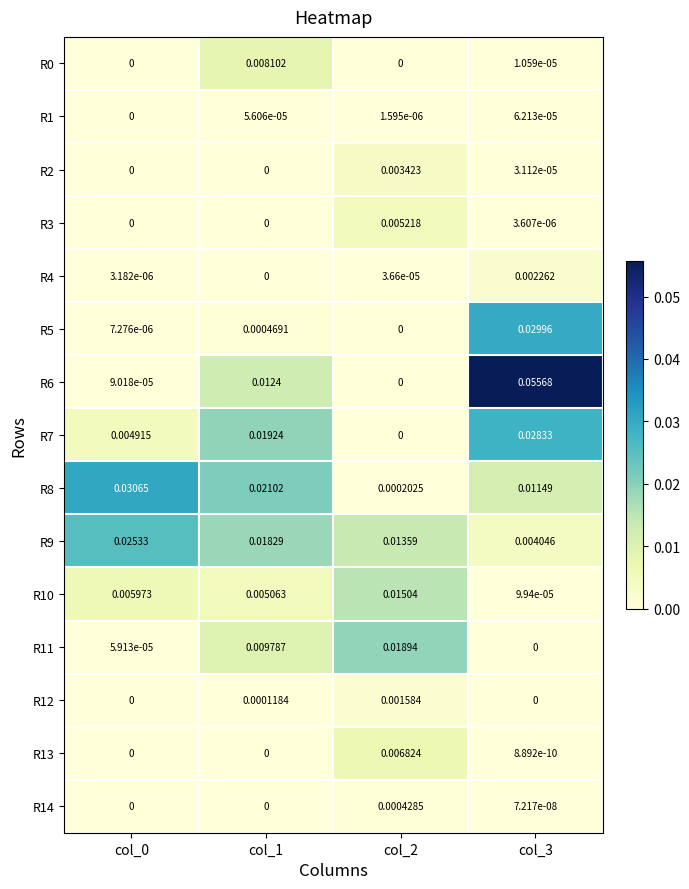

Is the value of R8 at col_1 greater than the value of R2 at col_3?

Yes